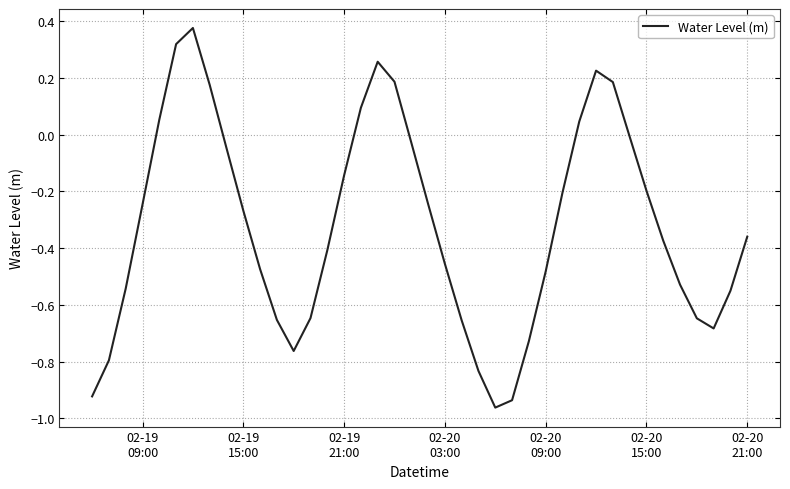

What is the difference between the maximum and minimum values?

1.3